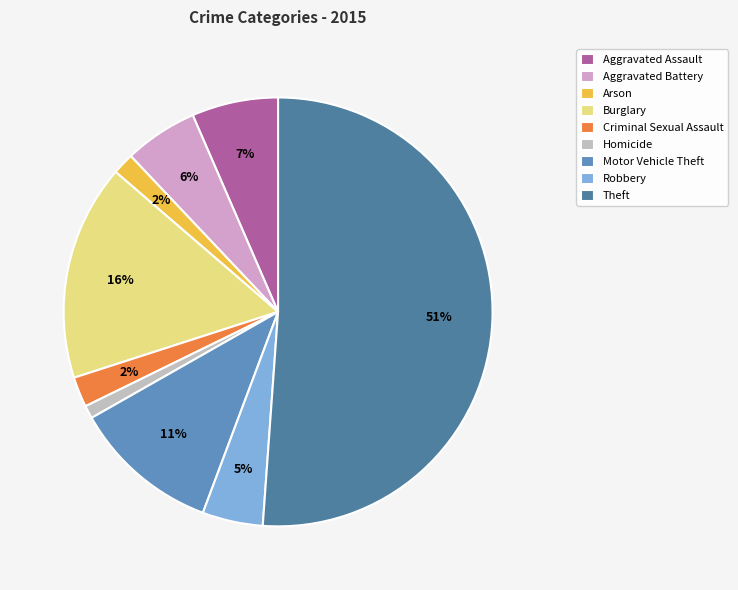

Approximately how many times larger is the value at Motor Vehicle Theft compared to Aggravated Assault?

1.7